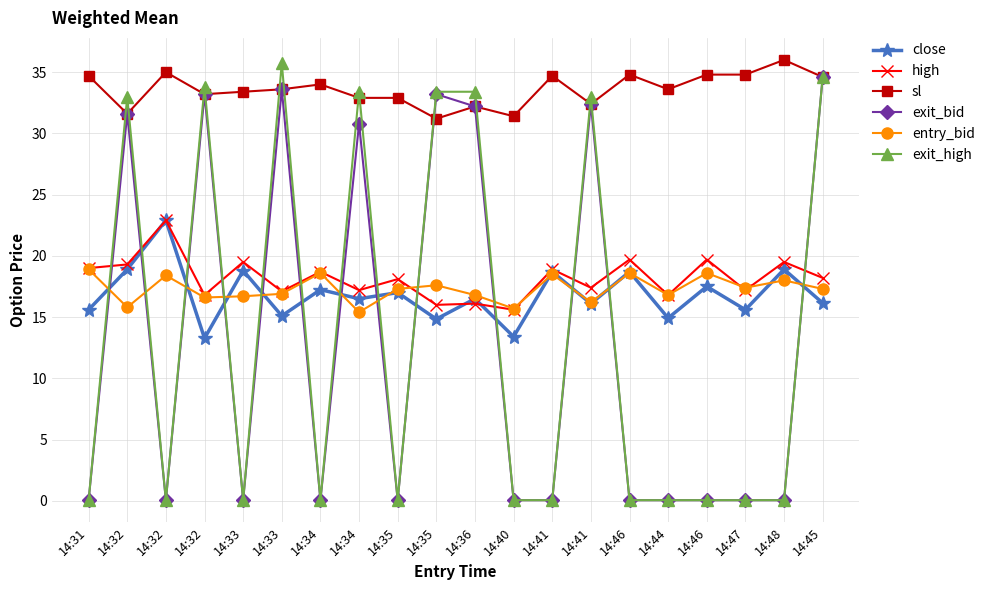

What is the average value of the exit_bid series?

13.1